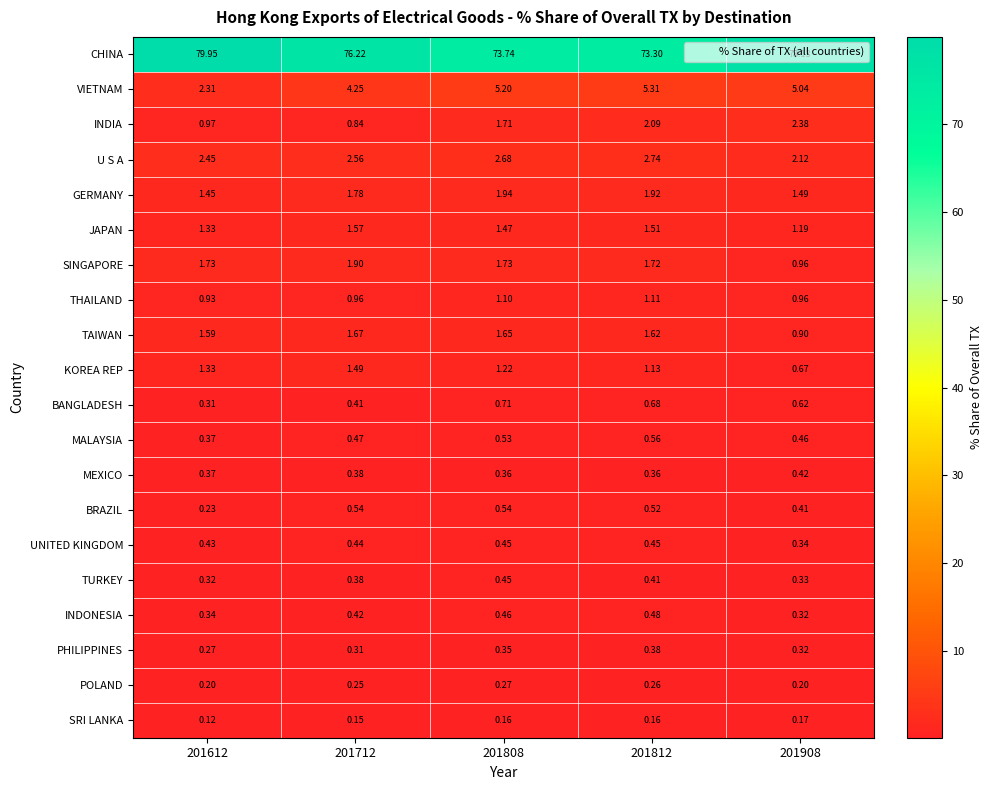

Which series has the largest total across all categories?

CHINA